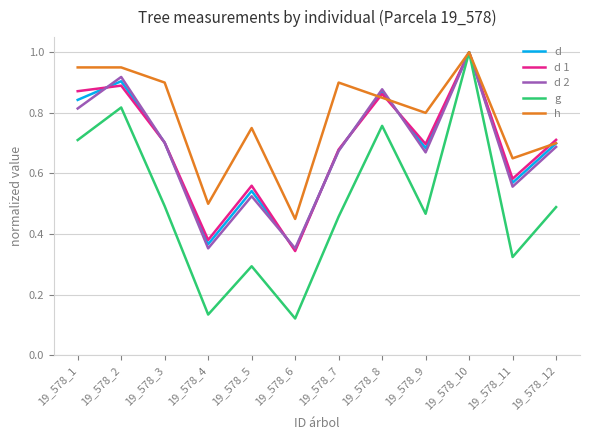

Which series has the largest range (max minus min)?

g